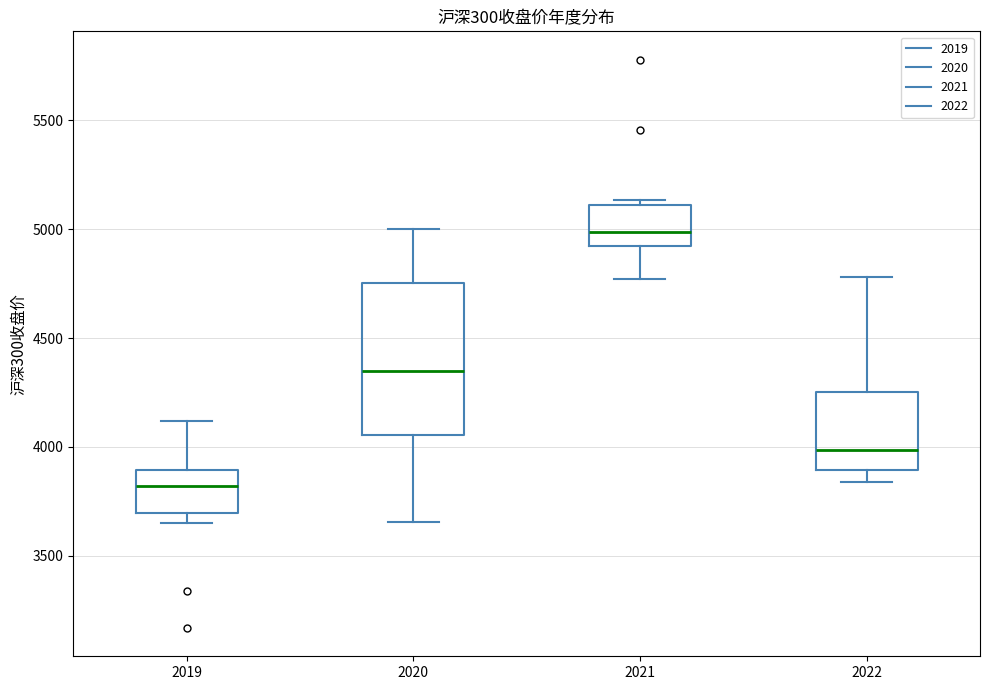

Which box is the tallest, from its lower edge to its upper edge?

2020